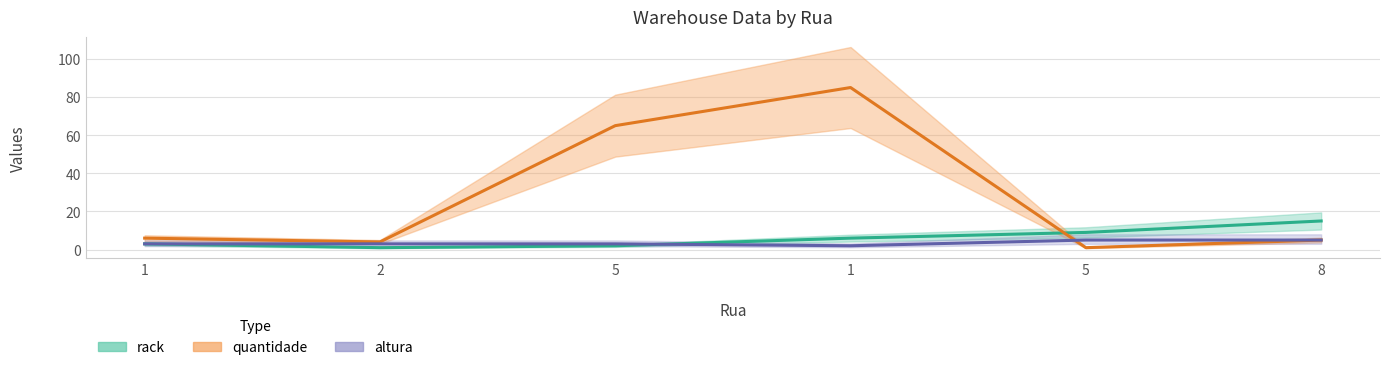

Where is altura nearest to the value 3?

1